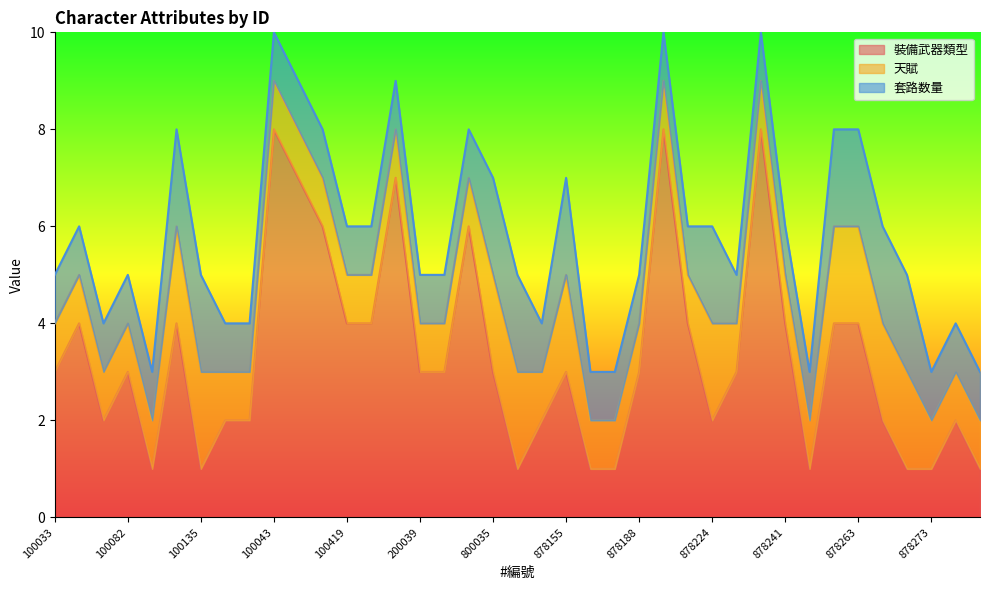

What is the difference between the maximum and minimum values in the 套路数量 series?

1